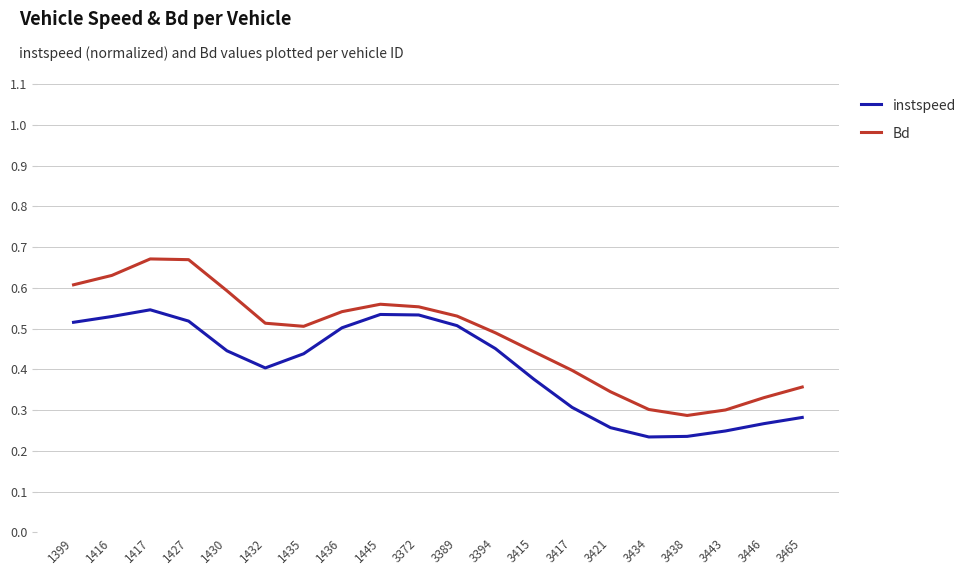

True or false: instspeed and Bd intersect in this chart.

False